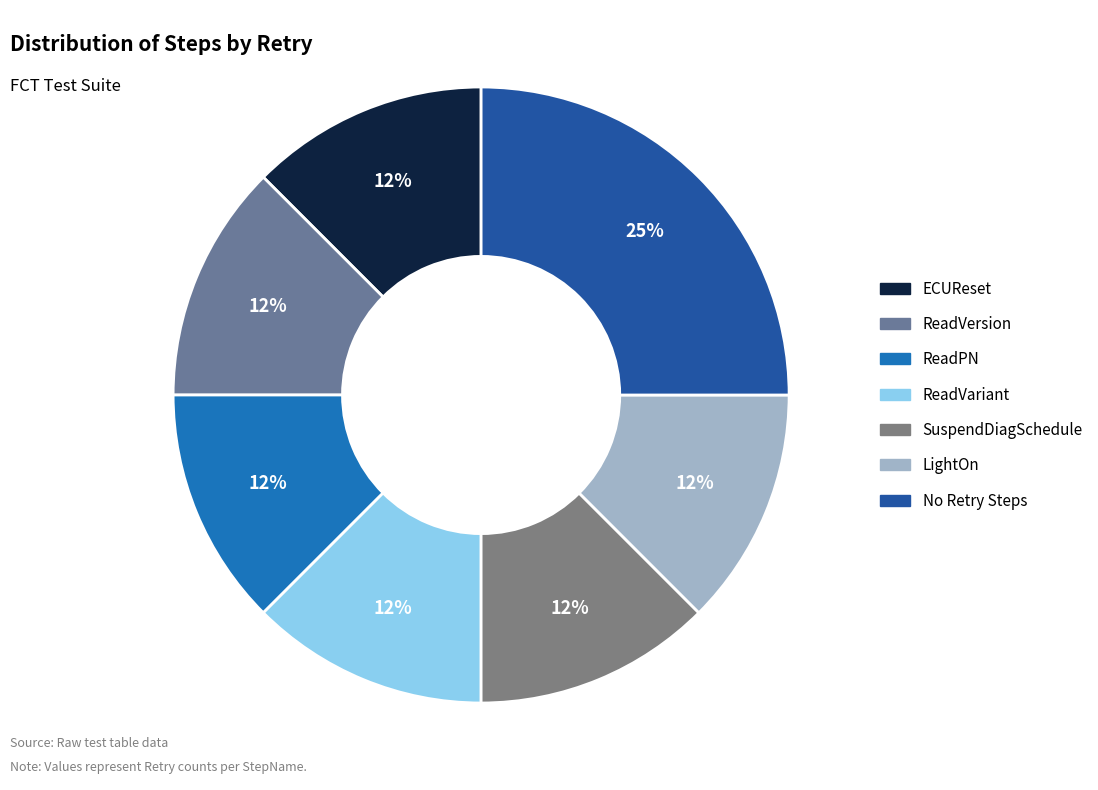

Is ECUReset the majority of the pie?

No